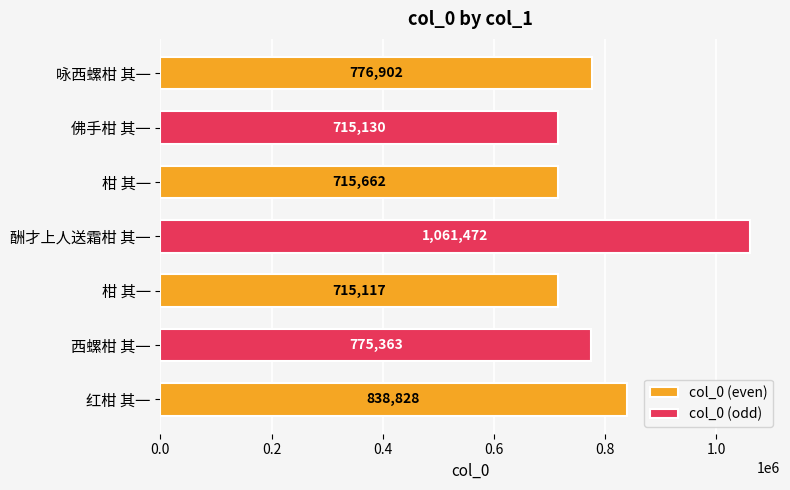

What is the difference between the second highest and minimum values?

123711